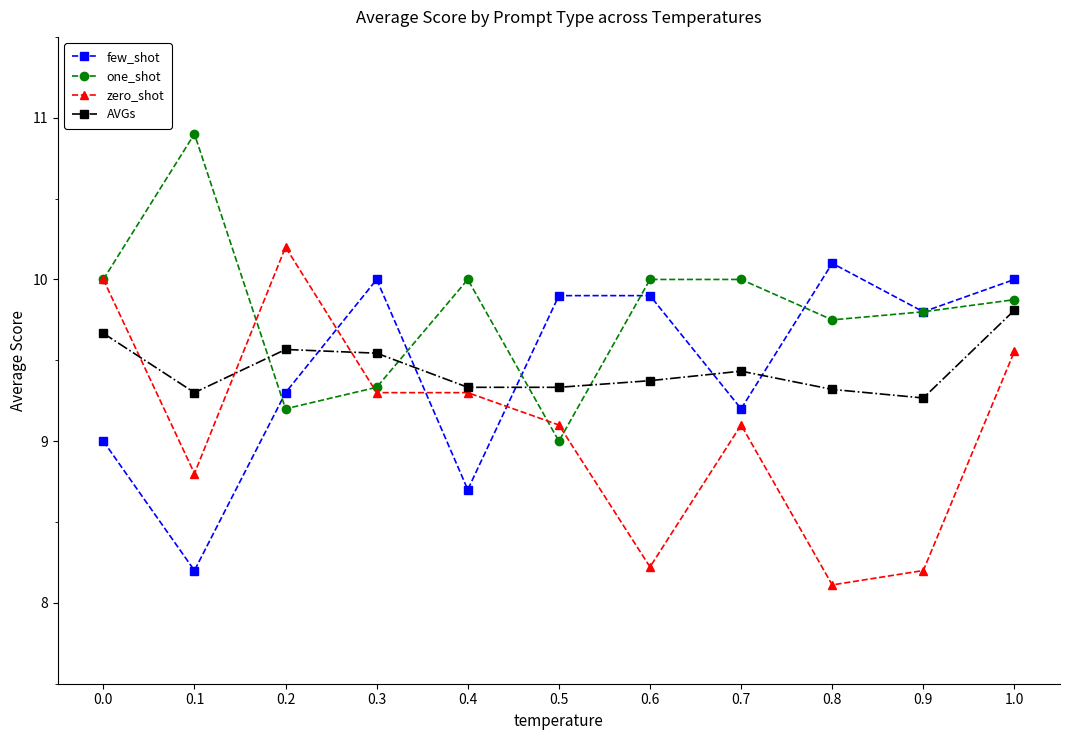

Does the chart display data point markers on the line(s)?

Yes